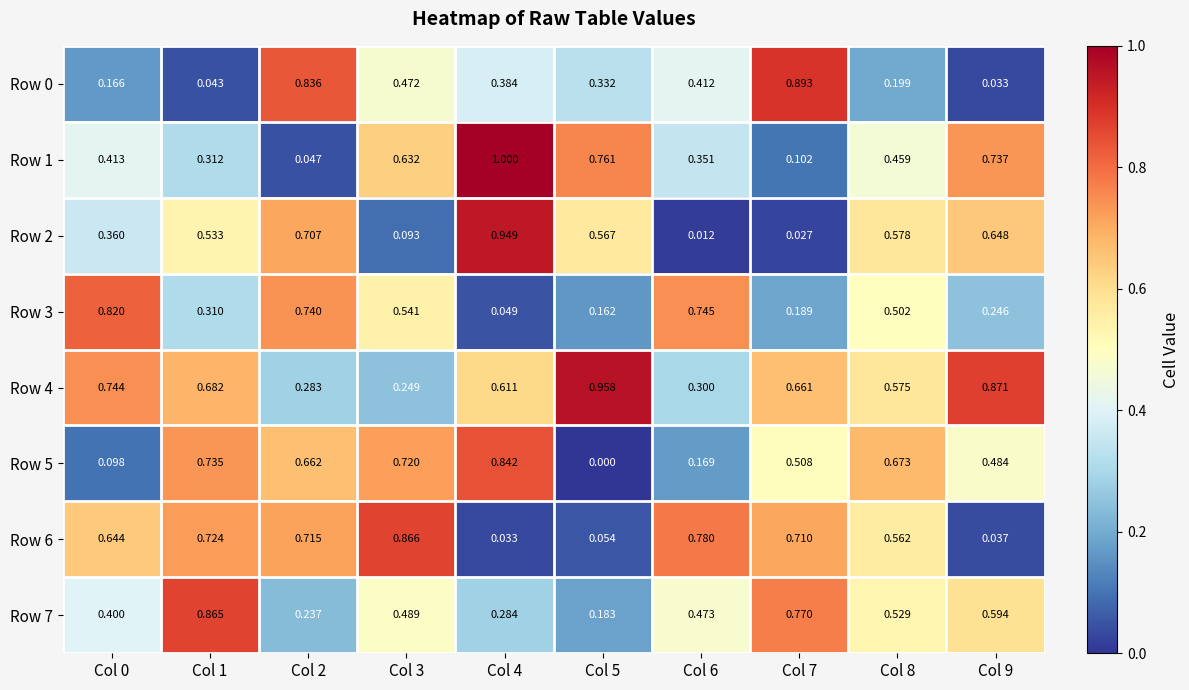

What is the greatest value displayed?

1.0